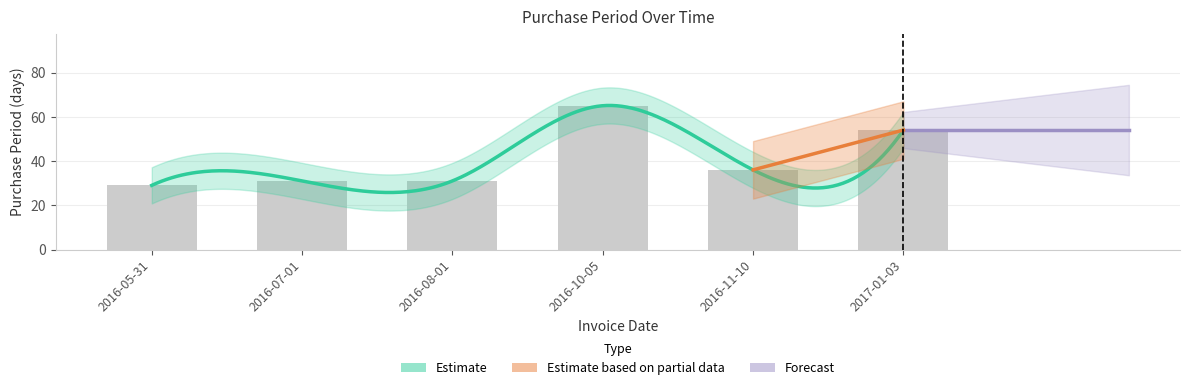

Reading left to right, list all the values displayed in this chart.

29	31	31	65	36	54